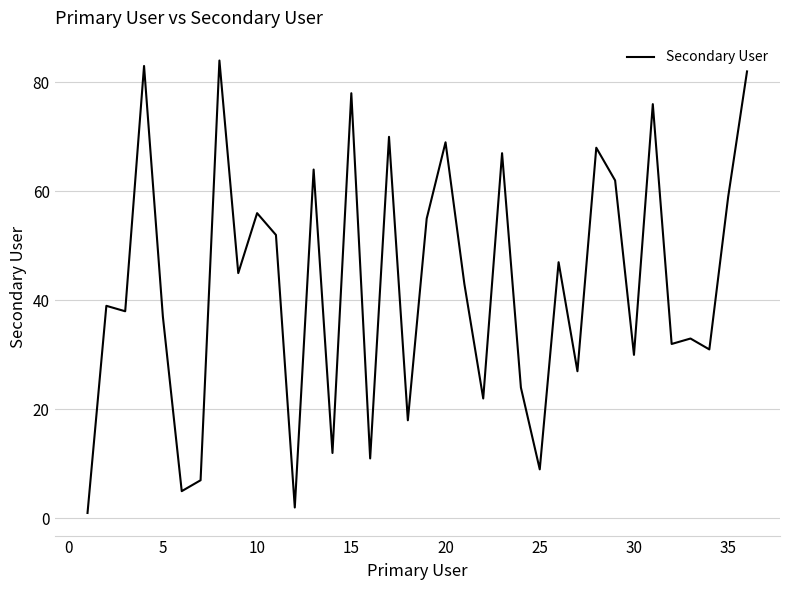

What is the maximum value shown in the chart?

84